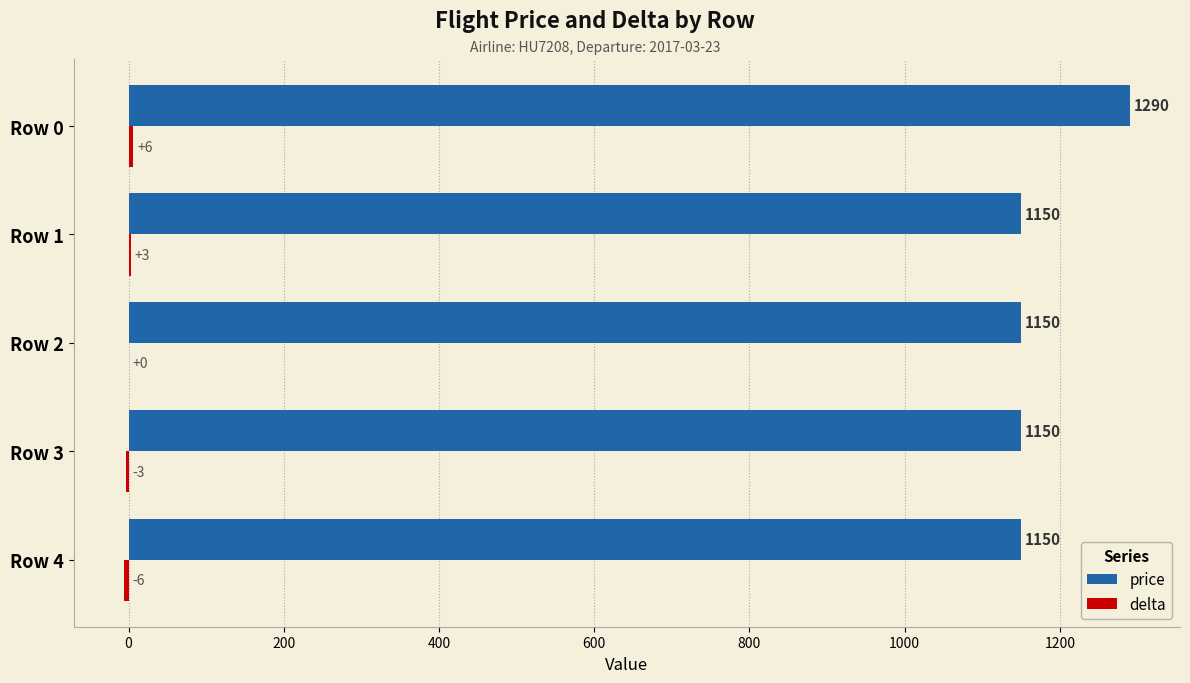

What is the greatest value displayed?

1290